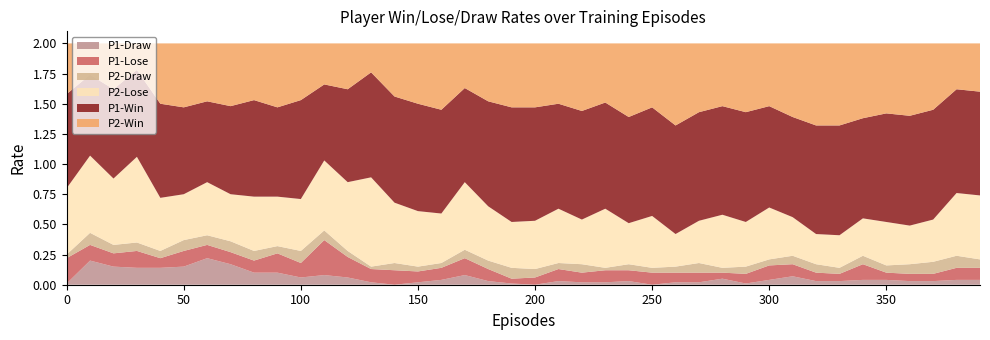

Reading left to right, list all the values displayed in this chart.

P1-Draw: 0=0.0	10=0.2	20=0.1	30=0.1	40=0.1	50=0.1	60=0.2	70=0.2	80=0.1	90=0.1	100=0.1	110=0.1	120=0.1	130=0.0	140=0.0	150=0.0	160=0.0	170=0.1	180=0.0	190=0.0	200=0.0	210=0.0	220=0.0	230=0.0	240=0.0	250=0.0	260=0.0	270=0.0	280=0.1	290=0.0	300=0.0	310=0.1	320=0.0	330=0.0	340=0.0	350=0.0	360=0.0	370=0.0	380=0.0	390=0.0
P1-Lose: 0=0.2	10=0.1	20=0.1	30=0.1	40=0.1	50=0.1	60=0.1	70=0.1	80=0.1	90=0.2	100=0.1	110=0.3	120=0.2	130=0.1	140=0.1	150=0.1	160=0.1	170=0.1	180=0.1	190=0.0	200=0.1	210=0.1	220=0.1	230=0.1	240=0.1	250=0.1	260=0.1	270=0.1	280=0.1	290=0.1	300=0.1	310=0.1	320=0.1	330=0.1	340=0.1	350=0.1	360=0.1	370=0.1	380=0.1	390=0.1
P2-Draw: 0=0.0	10=0.1	20=0.1	30=0.1	40=0.1	50=0.1	60=0.1	70=0.1	80=0.1	90=0.1	100=0.1	110=0.1	120=0.1	130=0.0	140=0.1	150=0.0	160=0.0	170=0.1	180=0.1	190=0.1	200=0.1	210=0.1	220=0.1	230=0.0	240=0.1	250=0.0	260=0.1	270=0.1	280=0.0	290=0.1	300=0.1	310=0.1	320=0.1	330=0.1	340=0.1	350=0.1	360=0.1	370=0.1	380=0.1	390=0.1
P2-Lose: 0=0.6	10=0.6	20=0.6	30=0.7	40=0.4	50=0.4	60=0.4	70=0.4	80=0.5	90=0.4	100=0.4	110=0.6	120=0.6	130=0.7	140=0.5	150=0.5	160=0.4	170=0.6	180=0.5	190=0.4	200=0.4	210=0.5	220=0.4	230=0.5	240=0.3	250=0.4	260=0.3	270=0.3	280=0.4	290=0.4	300=0.4	310=0.3	320=0.2	330=0.3	340=0.3	350=0.4	360=0.3	370=0.3	380=0.5	390=0.5
P1-Win: 0=0.8	10=0.7	20=0.7	30=0.7	40=0.8	50=0.7	60=0.7	70=0.7	80=0.8	90=0.7	100=0.8	110=0.6	120=0.8	130=0.9	140=0.9	150=0.9	160=0.9	170=0.8	180=0.9	190=0.9	200=0.9	210=0.9	220=0.9	230=0.9	240=0.9	250=0.9	260=0.9	270=0.9	280=0.9	290=0.9	300=0.8	310=0.8	320=0.9	330=0.9	340=0.8	350=0.9	360=0.9	370=0.9	380=0.9	390=0.9
P2-Win: 0=0.4	10=0.3	20=0.4	30=0.2	40=0.5	50=0.5	60=0.5	70=0.5	80=0.5	90=0.5	100=0.5	110=0.3	120=0.4	130=0.2	140=0.4	150=0.5	160=0.6	170=0.4	180=0.5	190=0.5	200=0.5	210=0.5	220=0.6	230=0.5	240=0.6	250=0.5	260=0.7	270=0.6	280=0.5	290=0.6	300=0.5	310=0.6	320=0.7	330=0.7	340=0.6	350=0.6	360=0.6	370=0.6	380=0.4	390=0.4